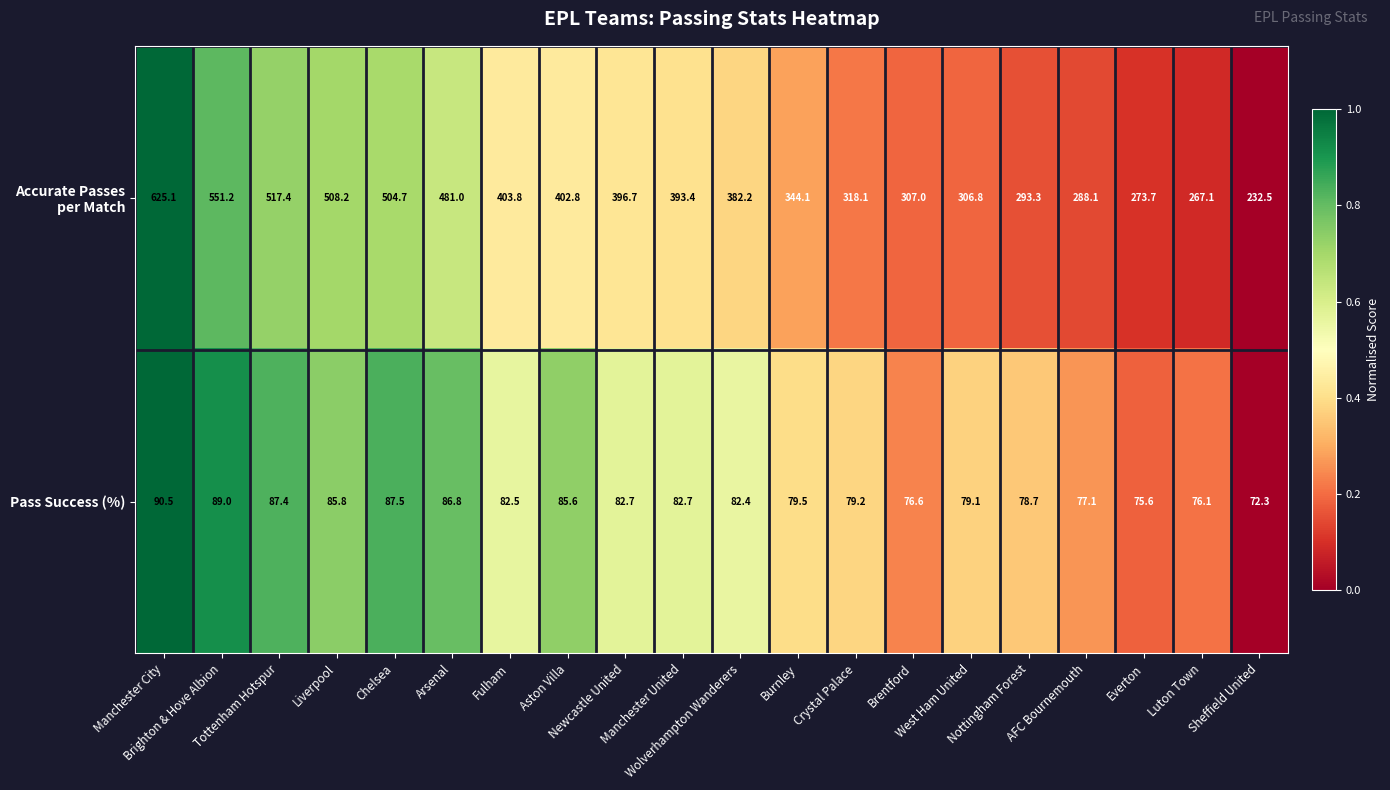

What is the greatest value displayed?

625.1